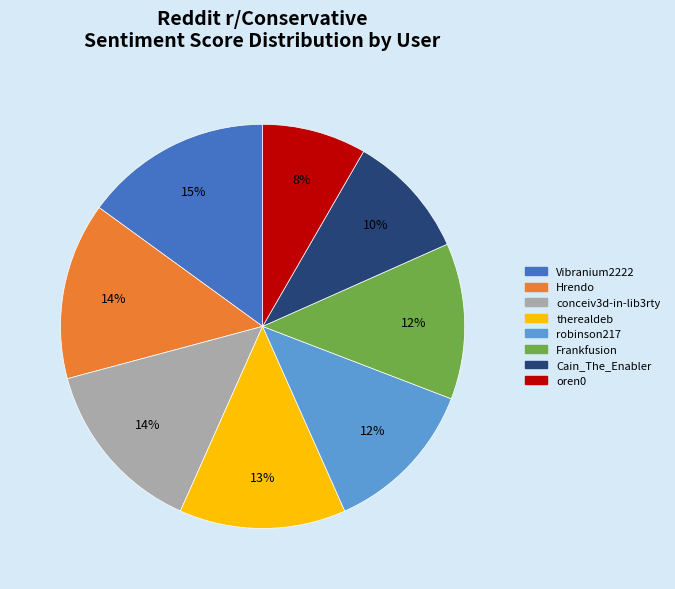

To the nearest percent, what is the average slice percentage?

12%